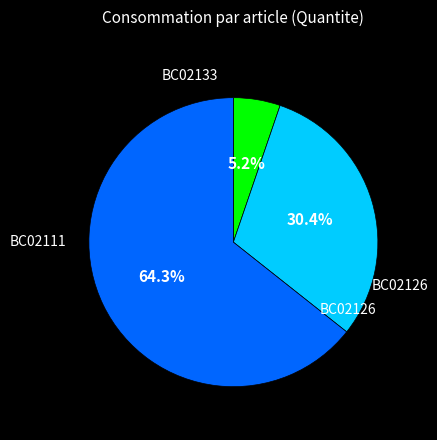

Count the number of slices in the pie.

3